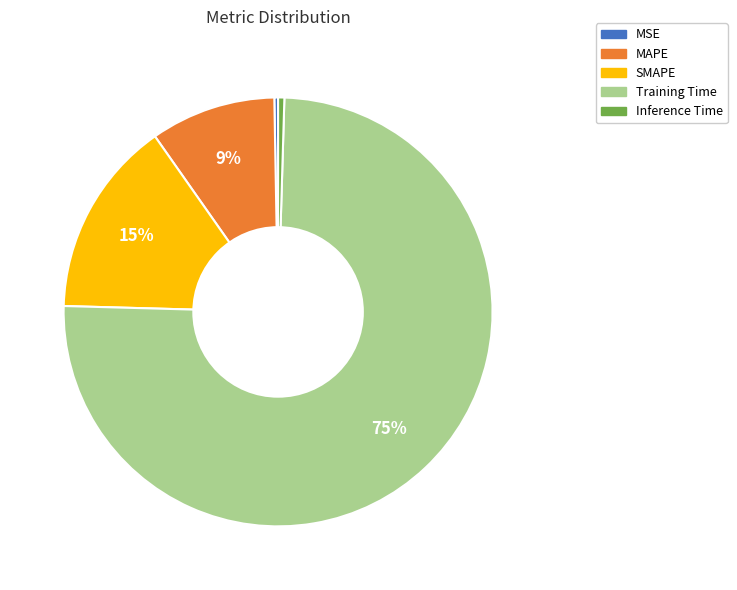

Between SMAPE and Inference Time, which is larger?

SMAPE